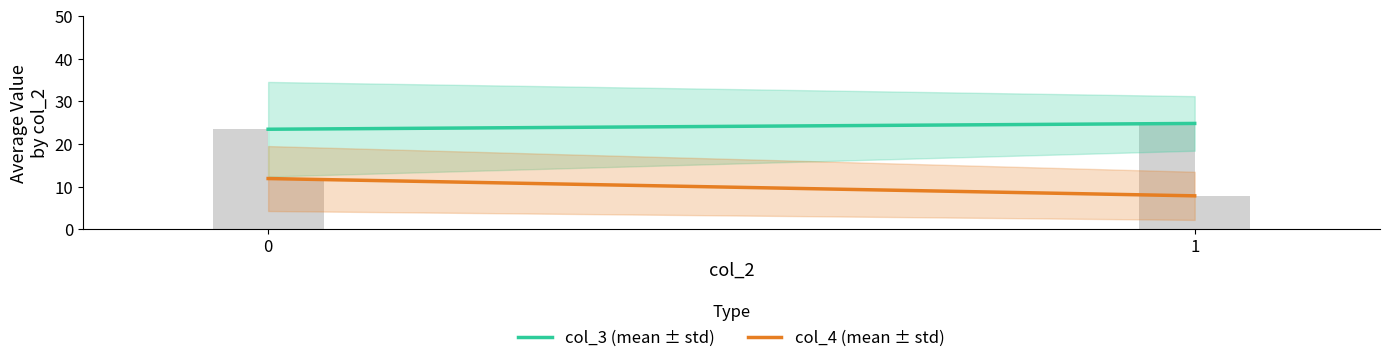

What are all the series names shown in the legend?

col_3 (avg), col_4 (avg)